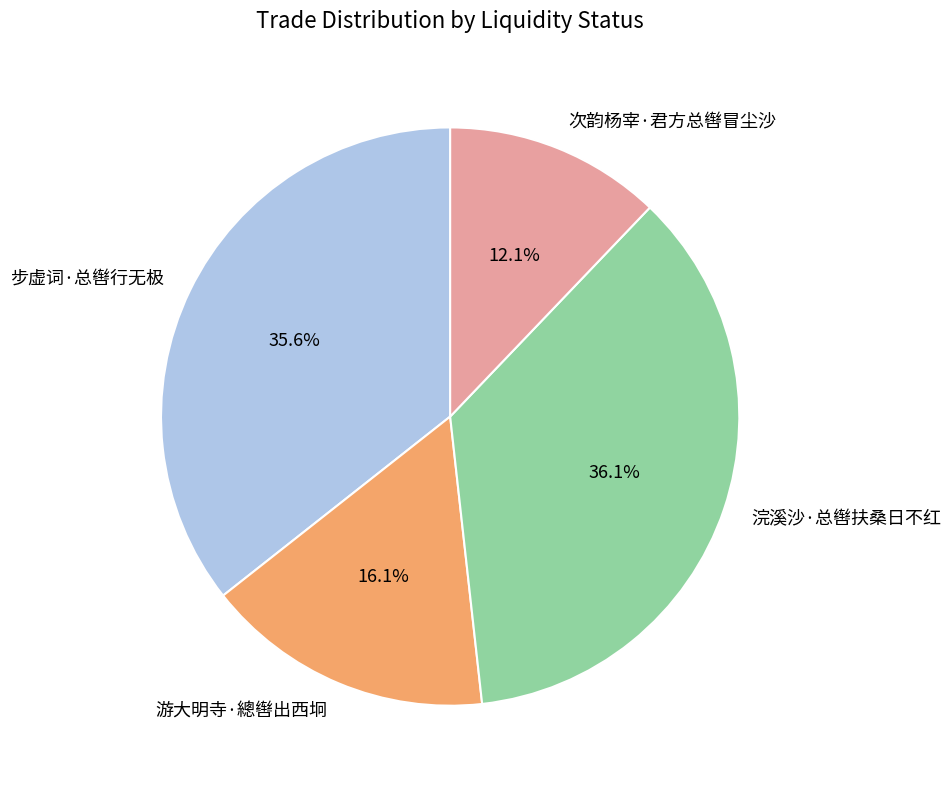

Count the number of slices in the pie.

4